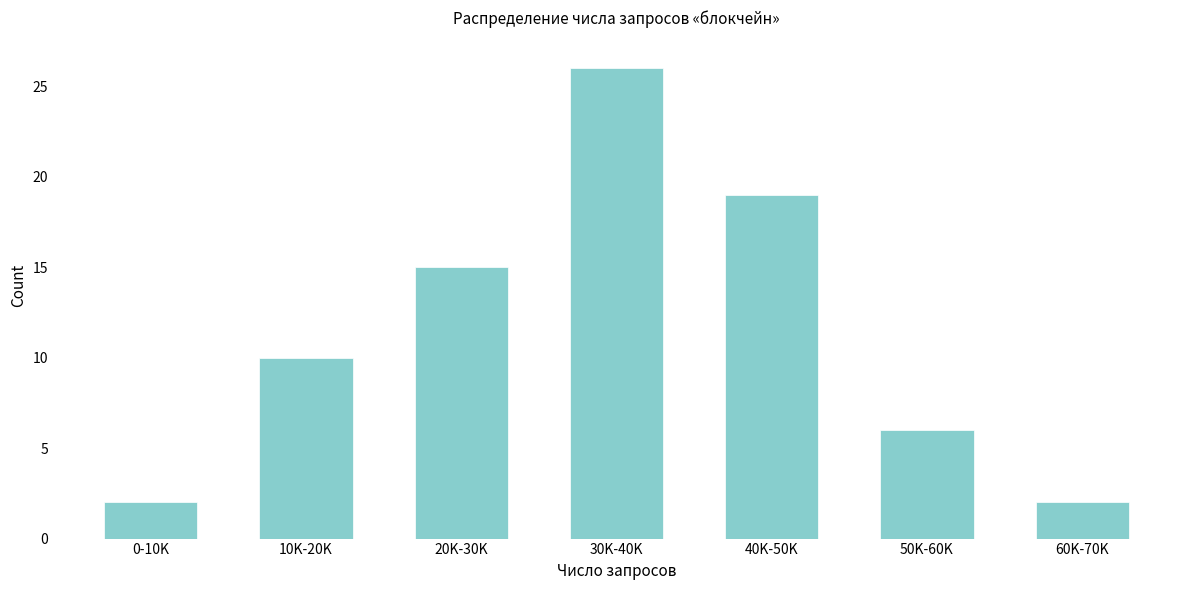

Reading right to left, what are all the values shown in this chart?

60K-70K=2	50K-60K=6	40K-50K=19	30K-40K=26	20K-30K=15	10K-20K=10	0-10K=2